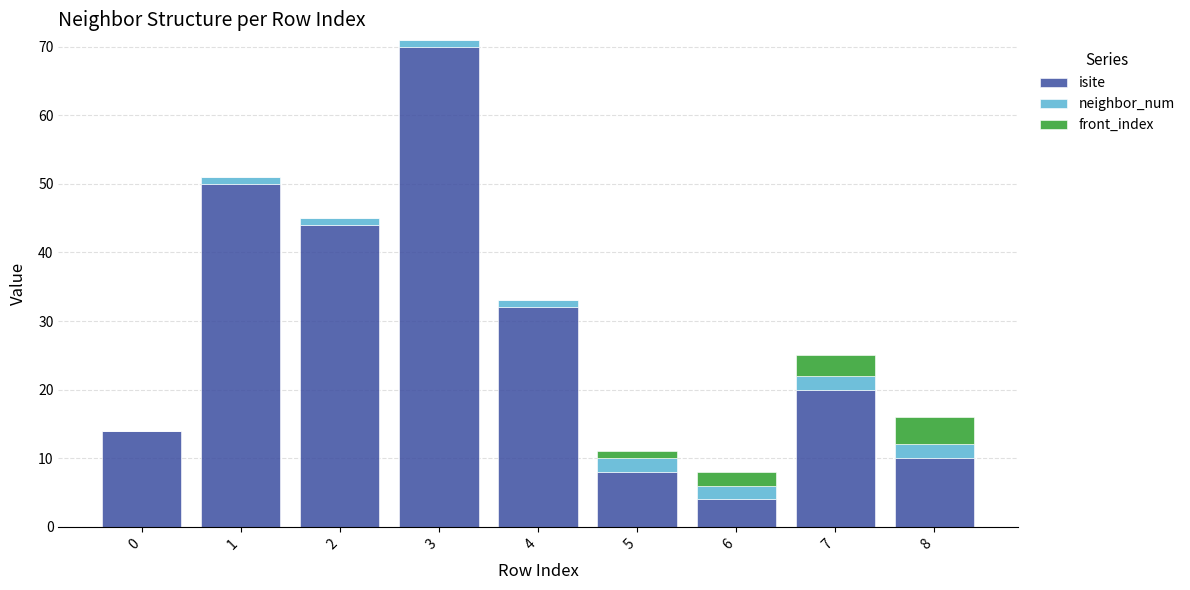

What is the average value of the isite series?

28